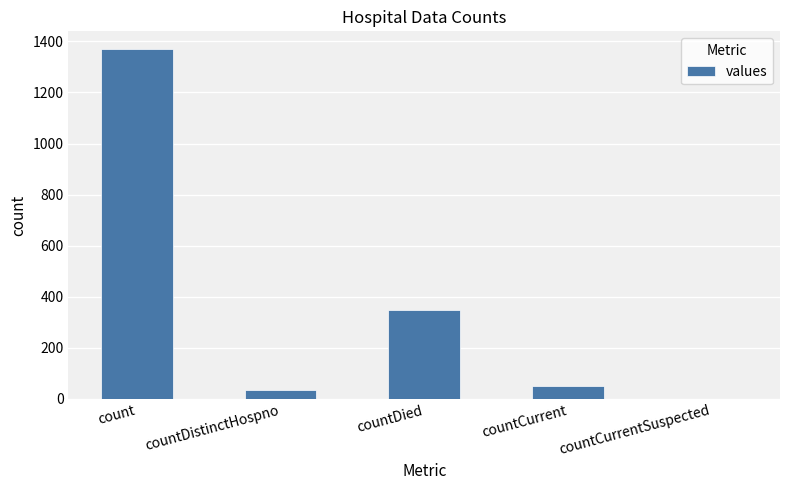

What is the greatest value displayed?

1371